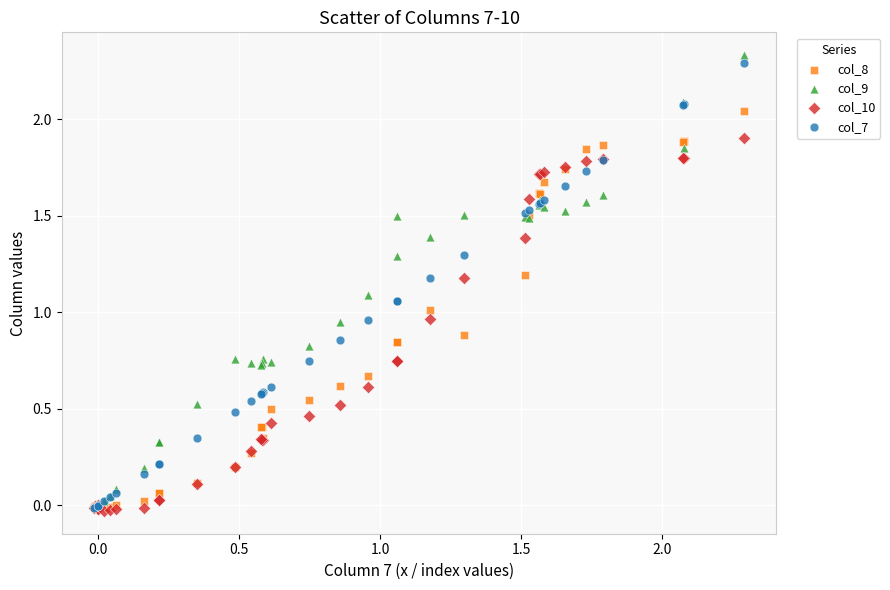

Which series reaches the maximum Y coordinate?

col_9